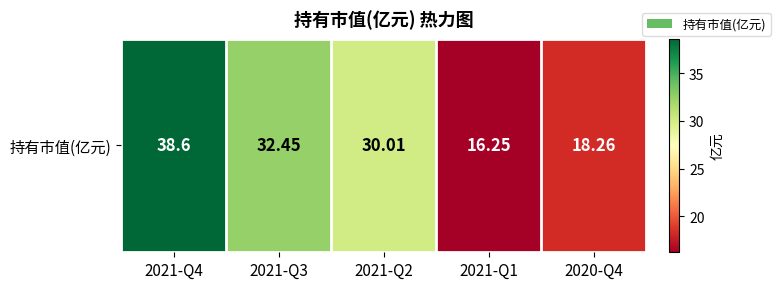

Count the number of data series in this chart.

1